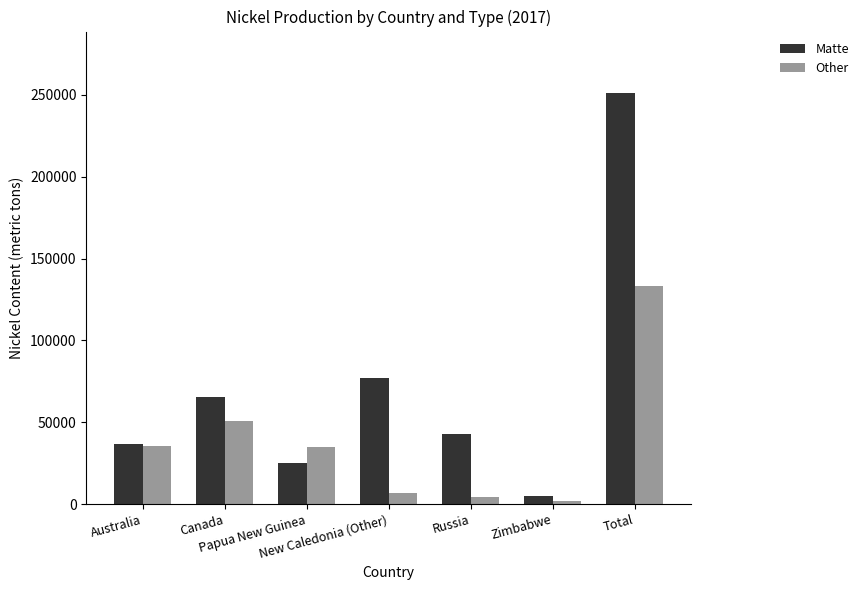

How many distinct data groups are displayed?

2